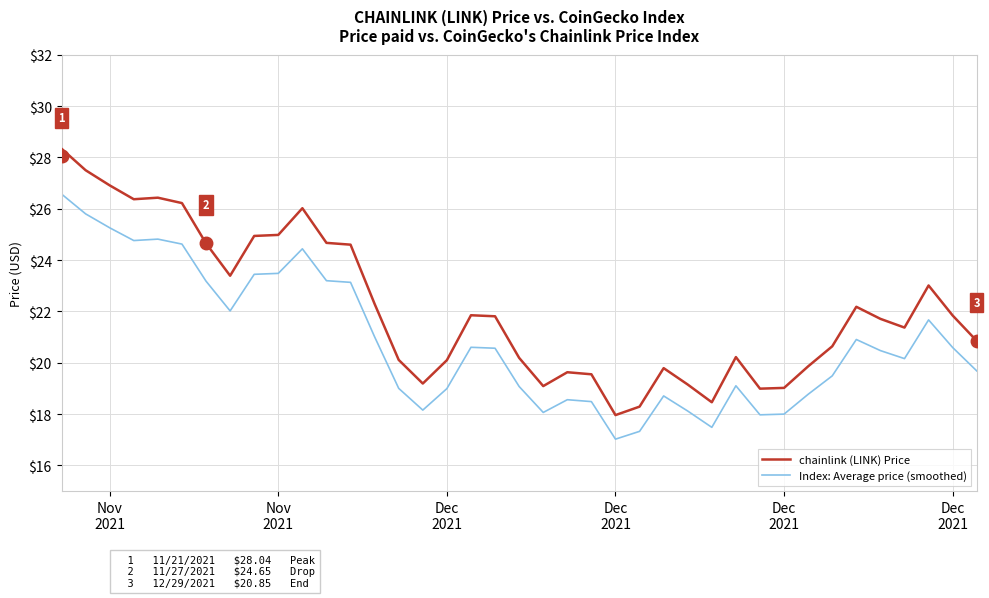

Where does the chainlink (LINK) Price series first go above 21?

Nov
2021